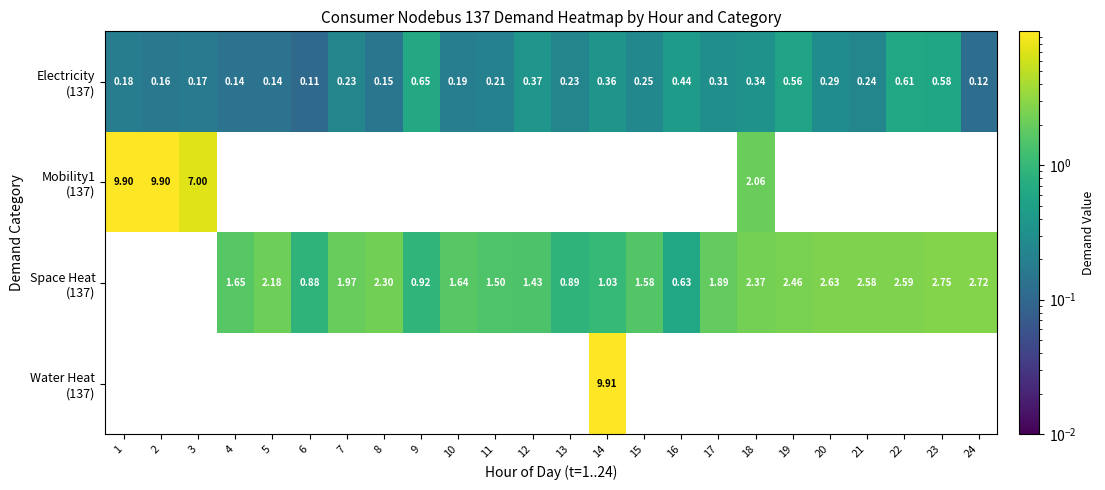

How many values in Mobility1 (137) are above zero?

4